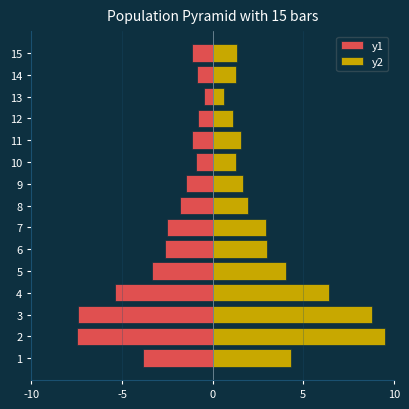

What is the value of the y1 bar at the 13th from the left?

-0.5